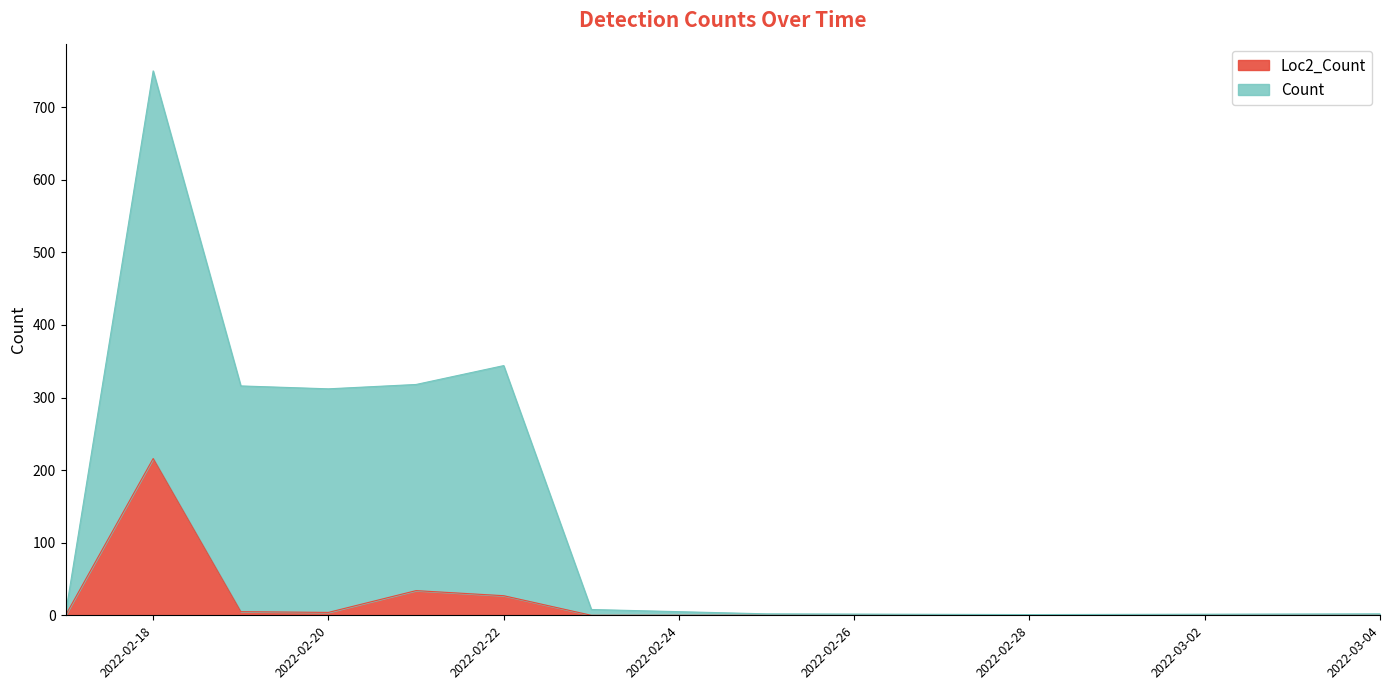

What are all the series names shown in the legend?

Loc2_Count, Count